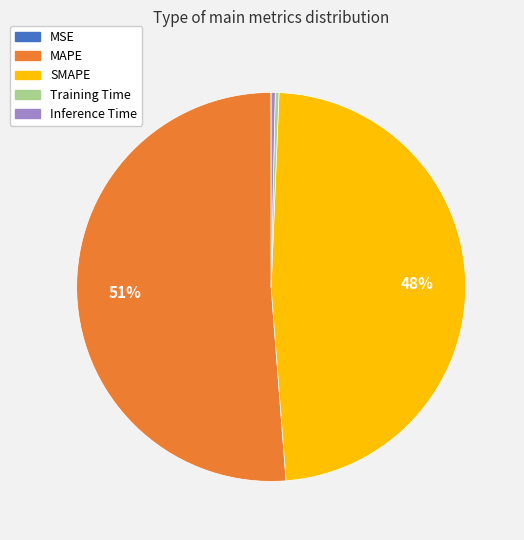

Which category accounts for the majority?

MAPE